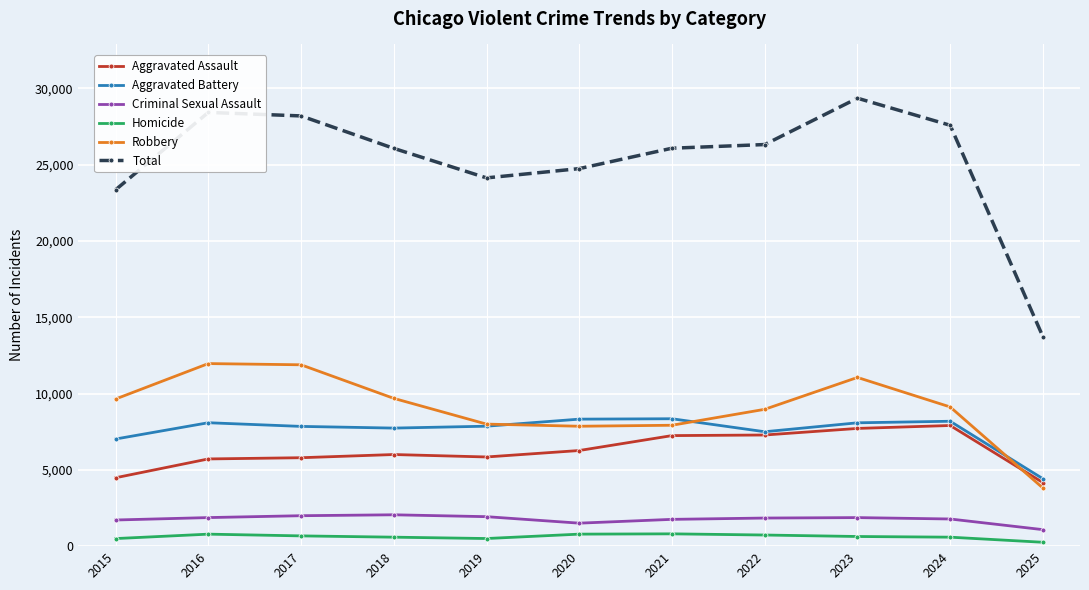

Which category has the lowest value in the Aggravated Battery series?

2025